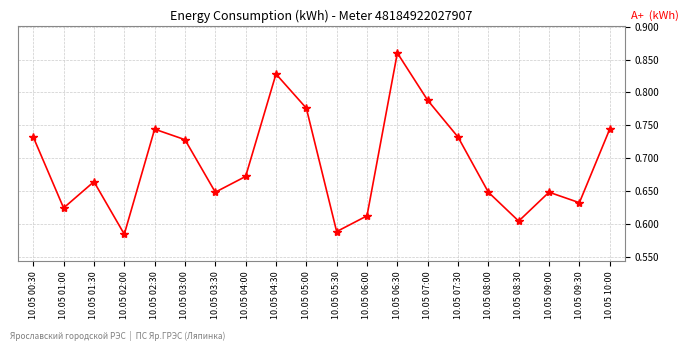

Which has a higher value, 10.05 06:00 or 10.05 01:30?

10.05 01:30